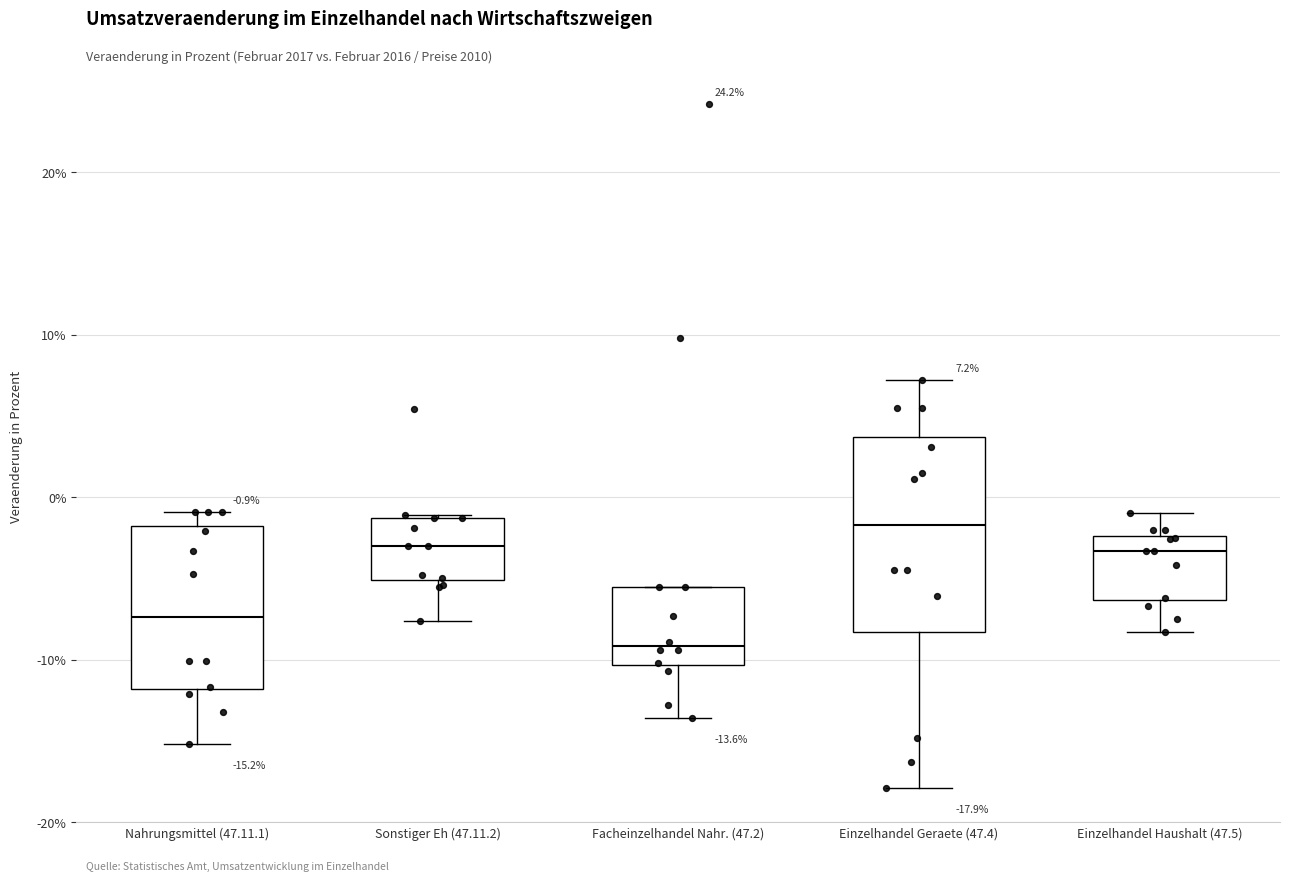

Which box is the tallest, from its lower edge to its upper edge?

Einzelhandel Geraete (47.4)